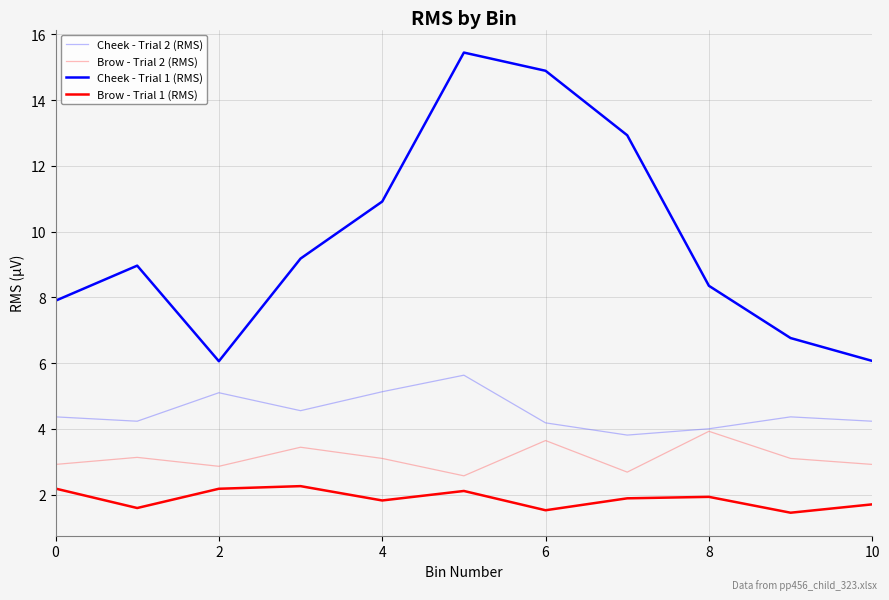

What is the maximum value for Brow - Trial 1 (RMS)?

2.3